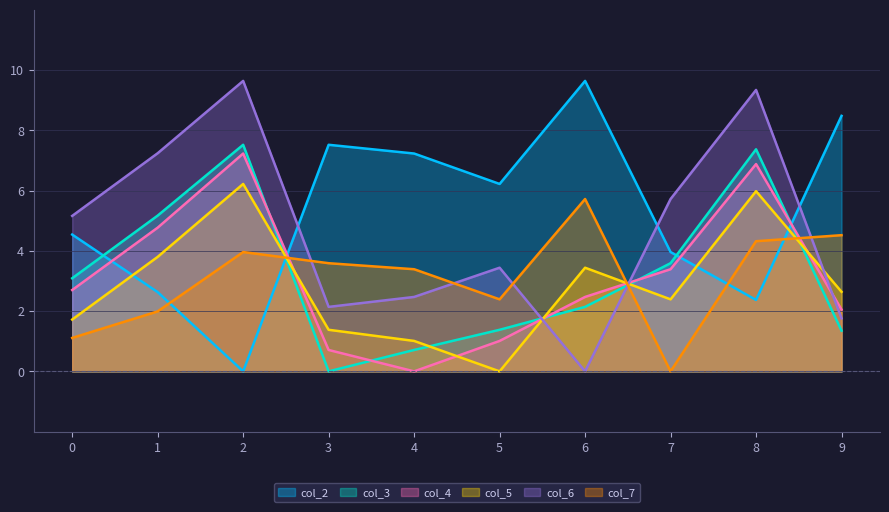

List the labels in order of col_2 value, largest first.

6, 9, 3, 4, 5, 0, 7, 1, 8, 2